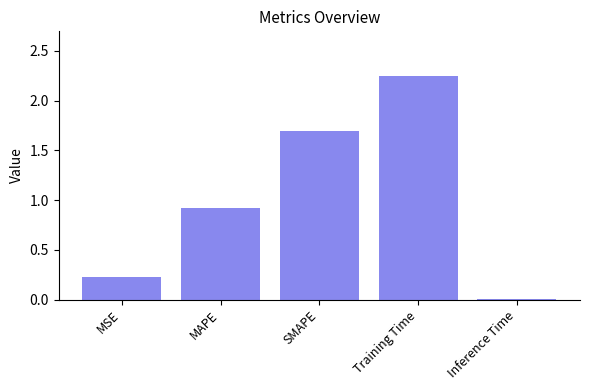

What is the label of the 1st bar from the right?

Inference Time